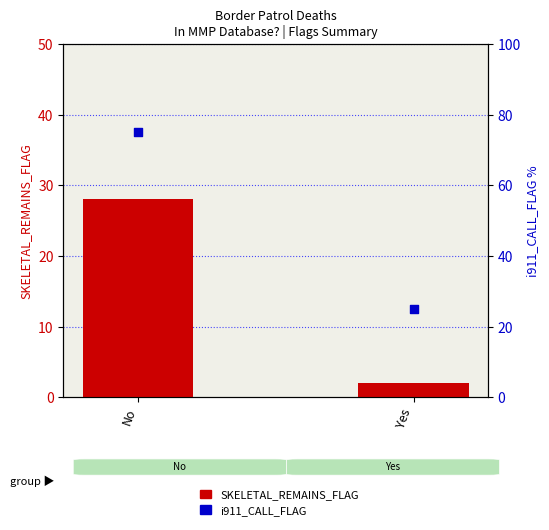

Which series has the largest Y range (max minus min)?

i911_CALL_FLAG